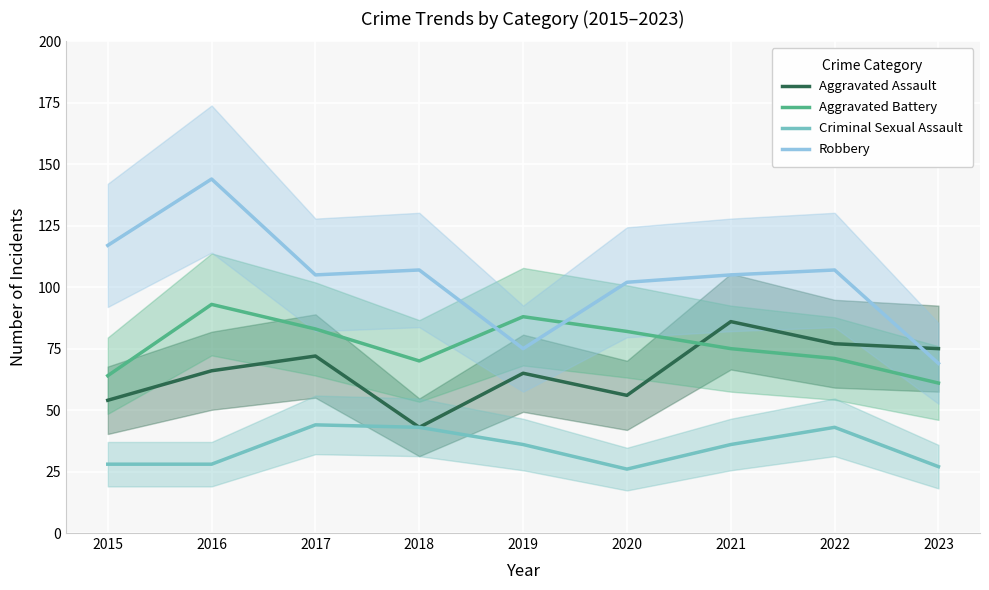

How many interior local valleys does the Aggravated Battery series have?

1